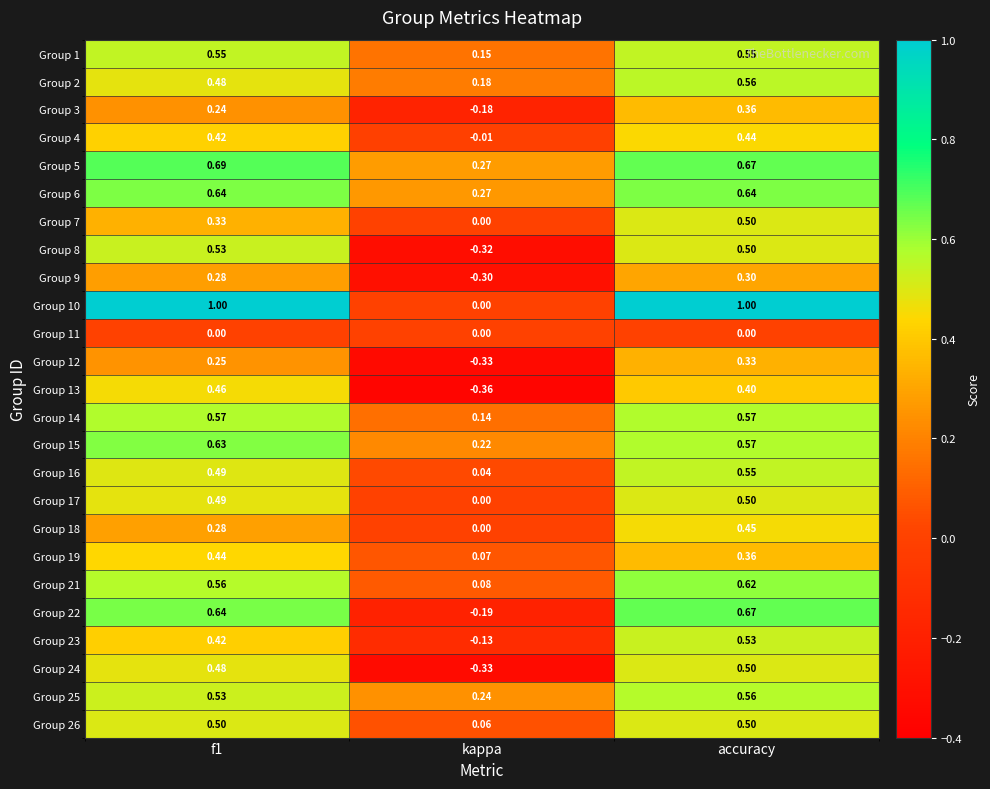

At which category is the sum across all series the highest?

accuracy